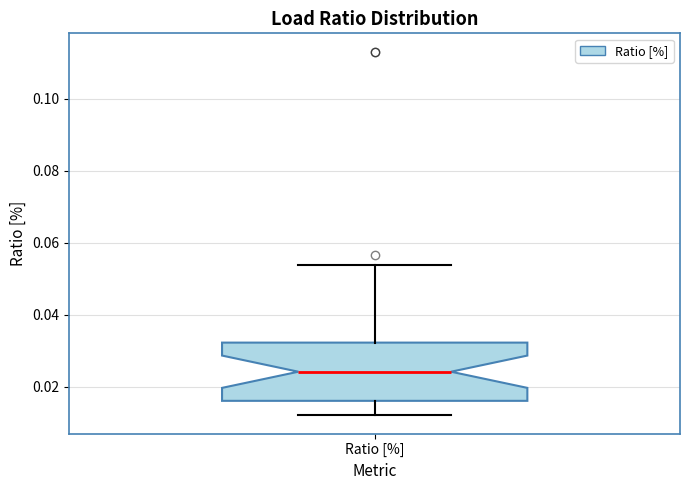

Where does the median line of the box for Ratio [%] sit on the y-axis? The values are not printed on the chart, so give them approximately, as read against the axis.

0.024